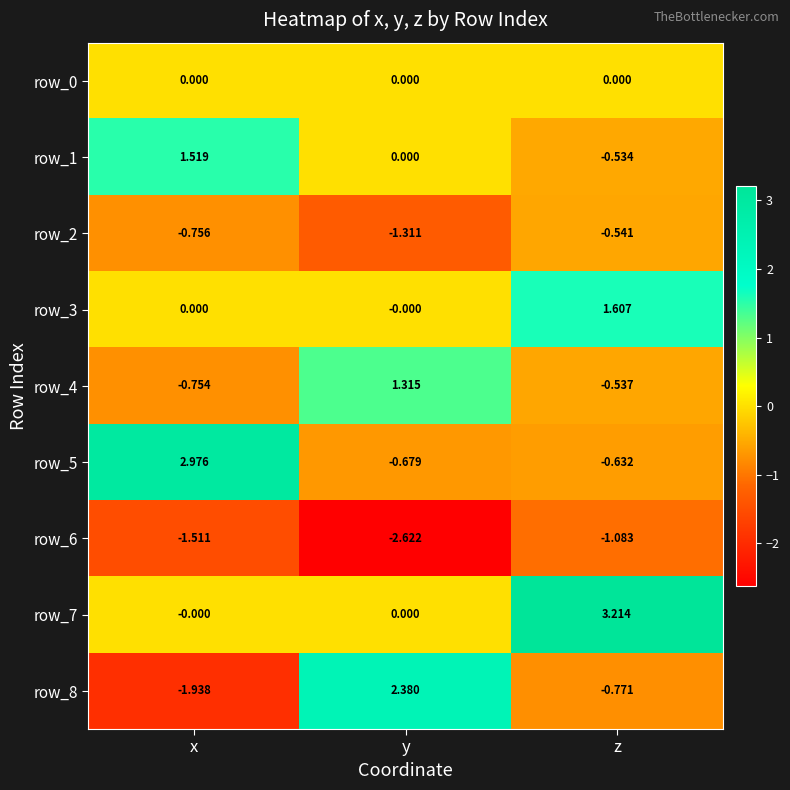

What is the sum of all row_1 values?

1.0